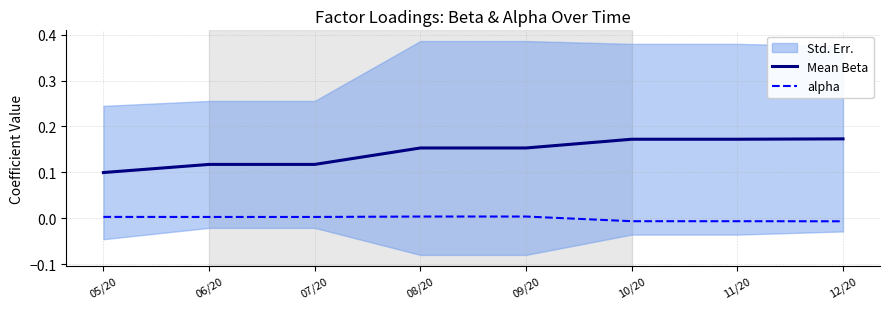

Reading left to right, what are all the values shown in this chart?

Mean Beta: 05/20=0.1	06/20=0.1	07/20=0.1	08/20=0.2	09/20=0.2	10/20=0.2	11/20=0.2	12/20=0.2
alpha: 05/20=0.0	06/20=0.0	07/20=0.0	08/20=0.0	09/20=0.0	10/20=-0.0	11/20=-0.0	12/20=-0.0